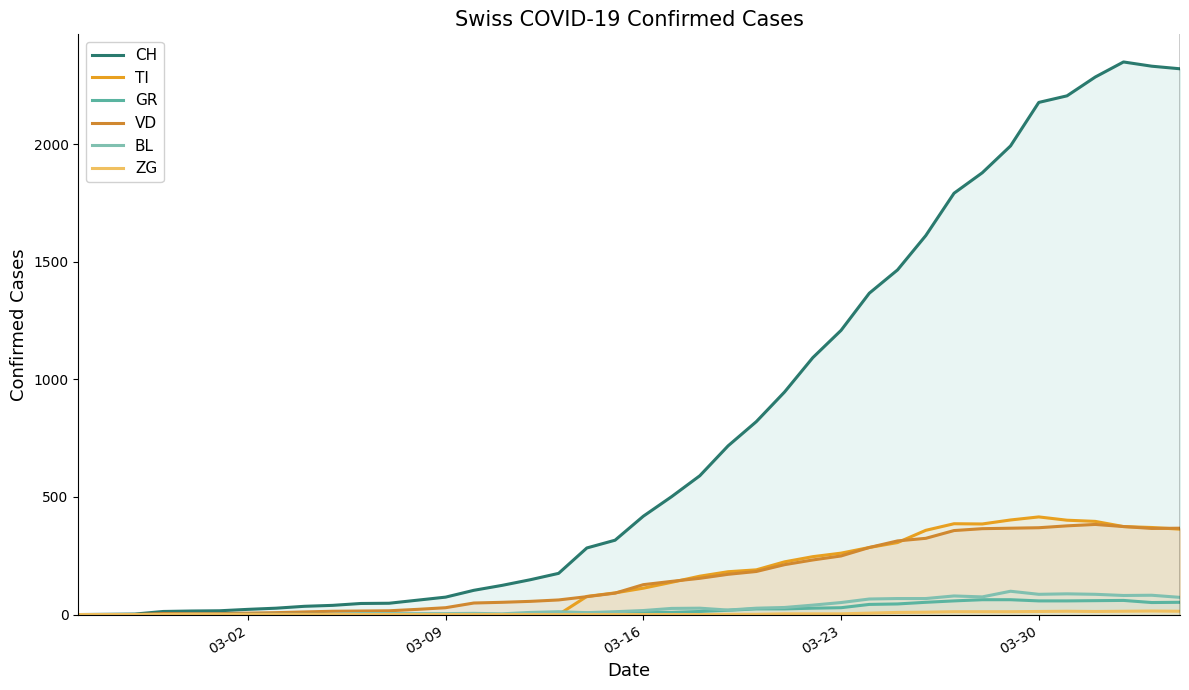

Does the chart have visible grid lines?

No